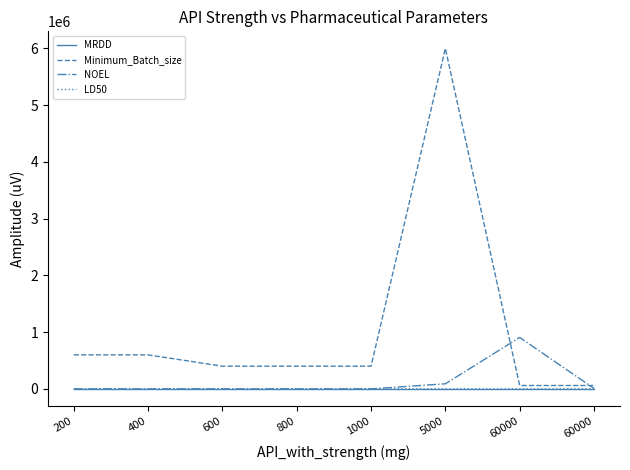

What are all the series names shown in the legend?

MRDD, Minimum_Batch_size, NOEL, LD50